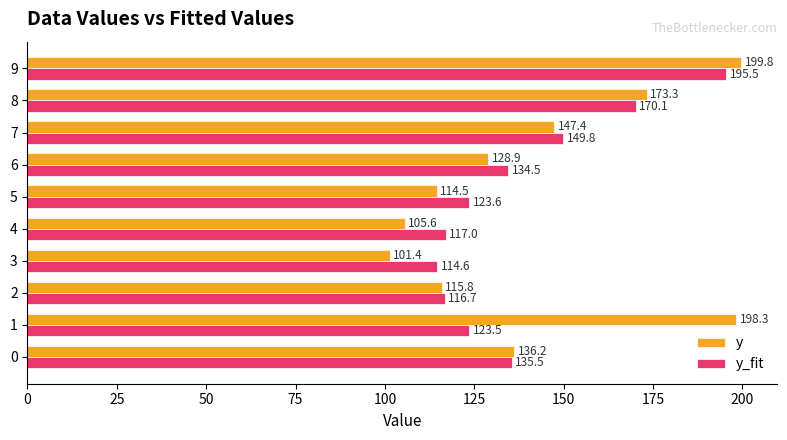

True or false: y_fit has a value of 114.6 at 3.

True